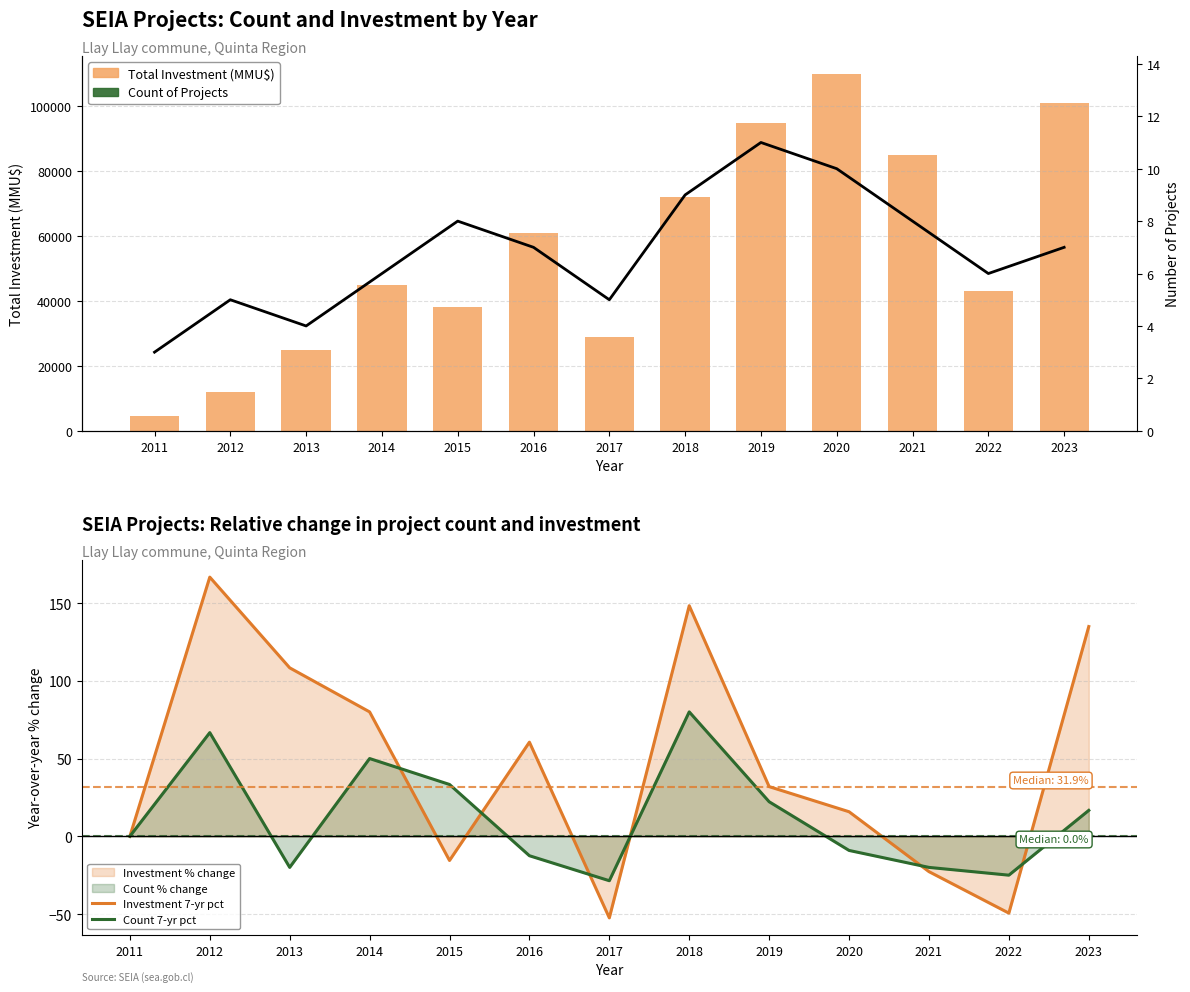

The value of Count 7-yr pct at 2013 is -20.0. True or false?

True